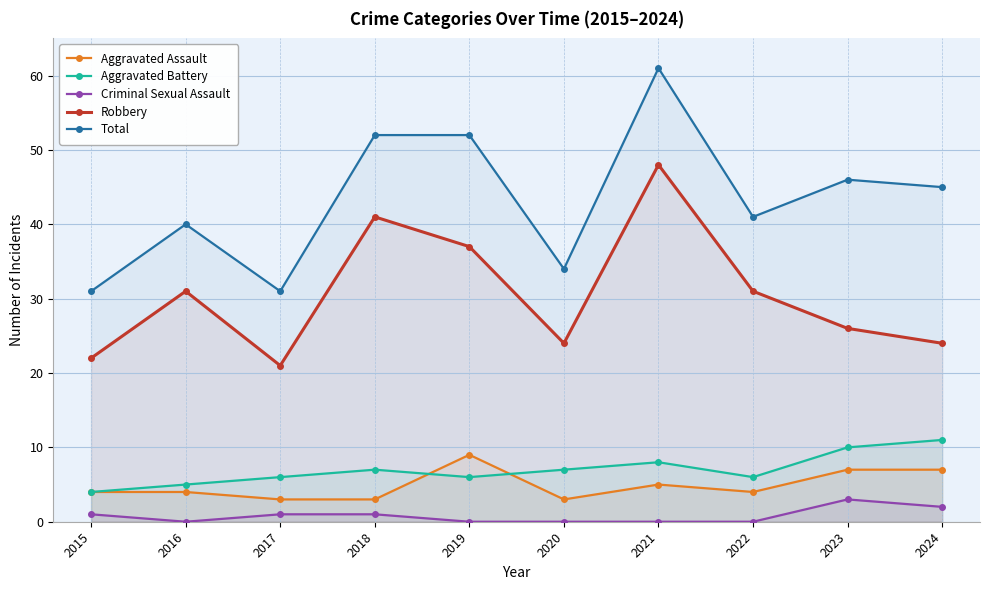

Does the chart display data point markers on the line(s)?

Yes